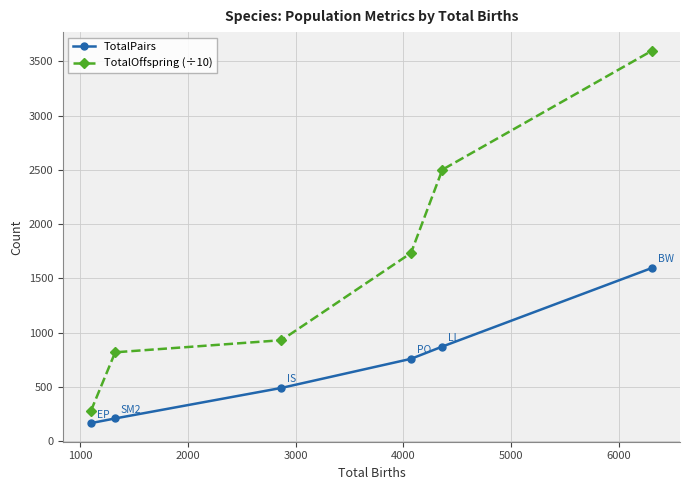

Which series has the widest spread of values?

TotalOffspring (÷10)